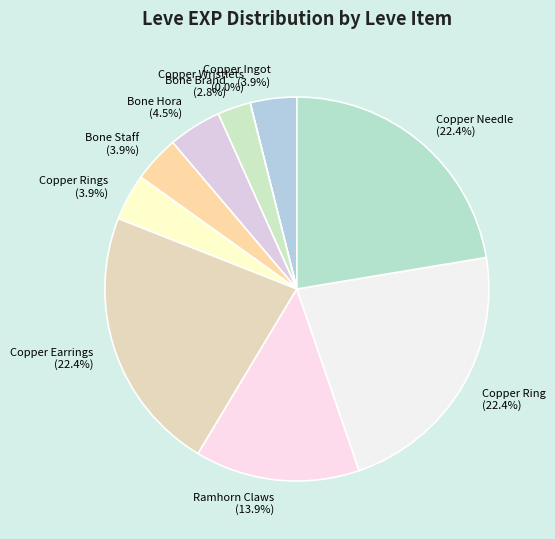

Is there any slice that represents more than half of the pie?

No